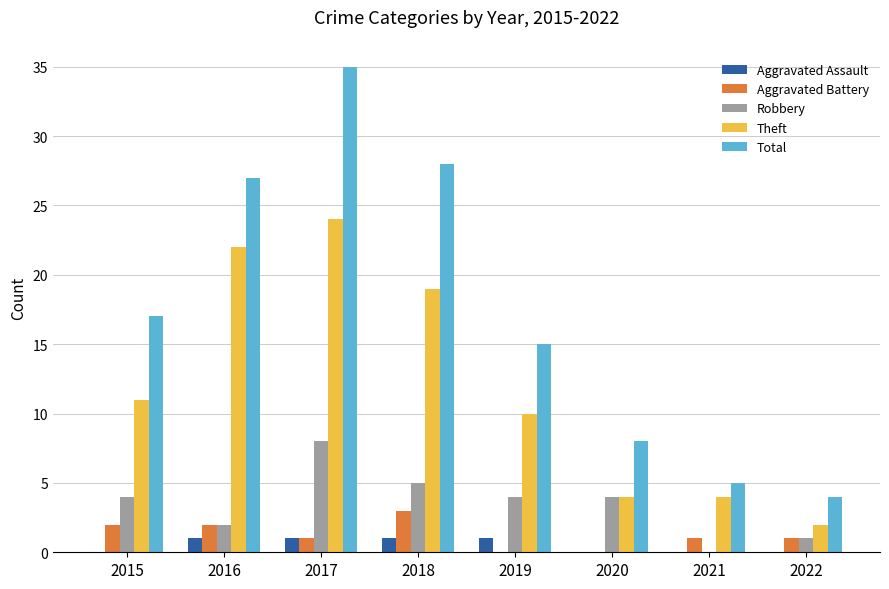

Between 2015 and 2020, which series saw the biggest shift?

Total